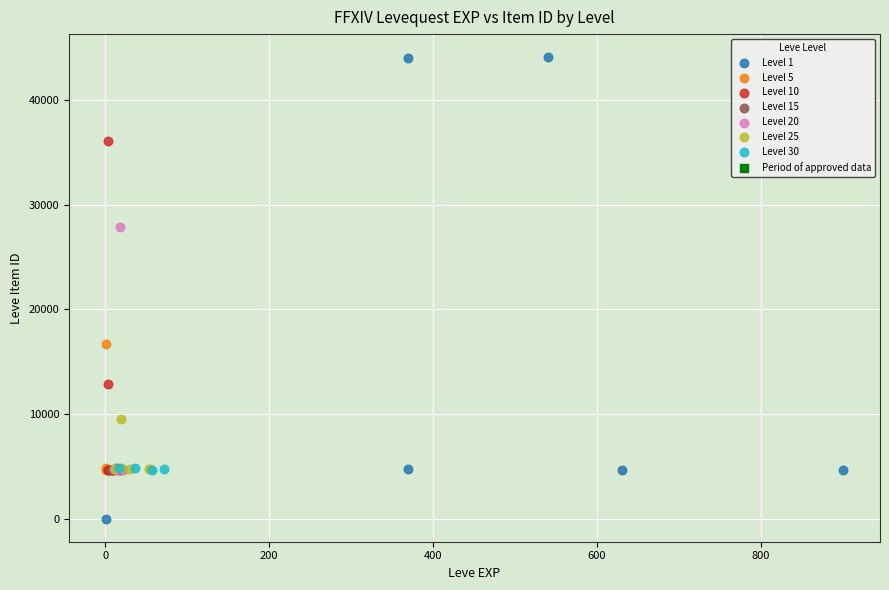

Which series has the largest Y range (max minus min)?

Level 1